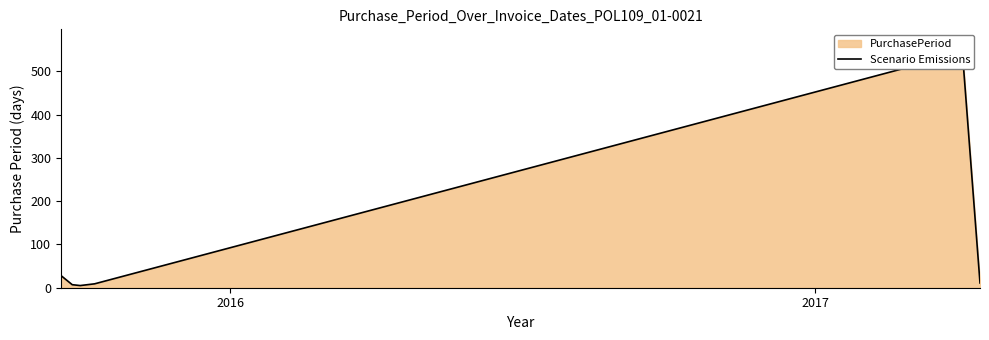

Reading left to right, transcribe all the data shown in this chart.

28	7	5	9	543	11